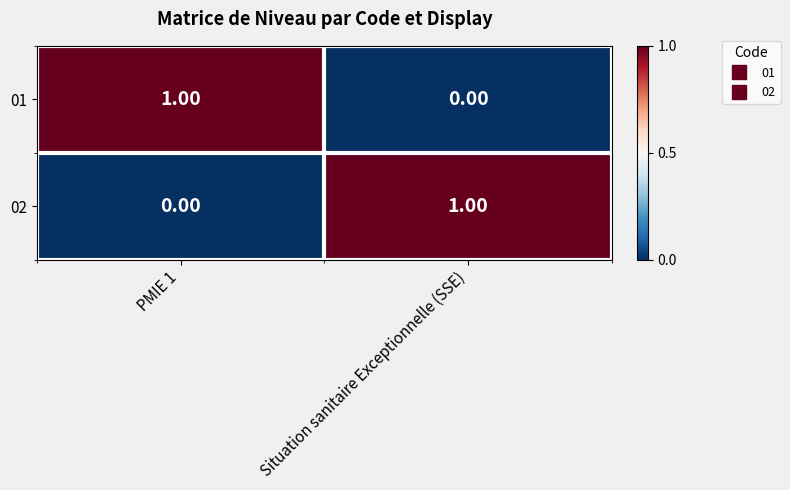

What is the greatest value displayed?

1